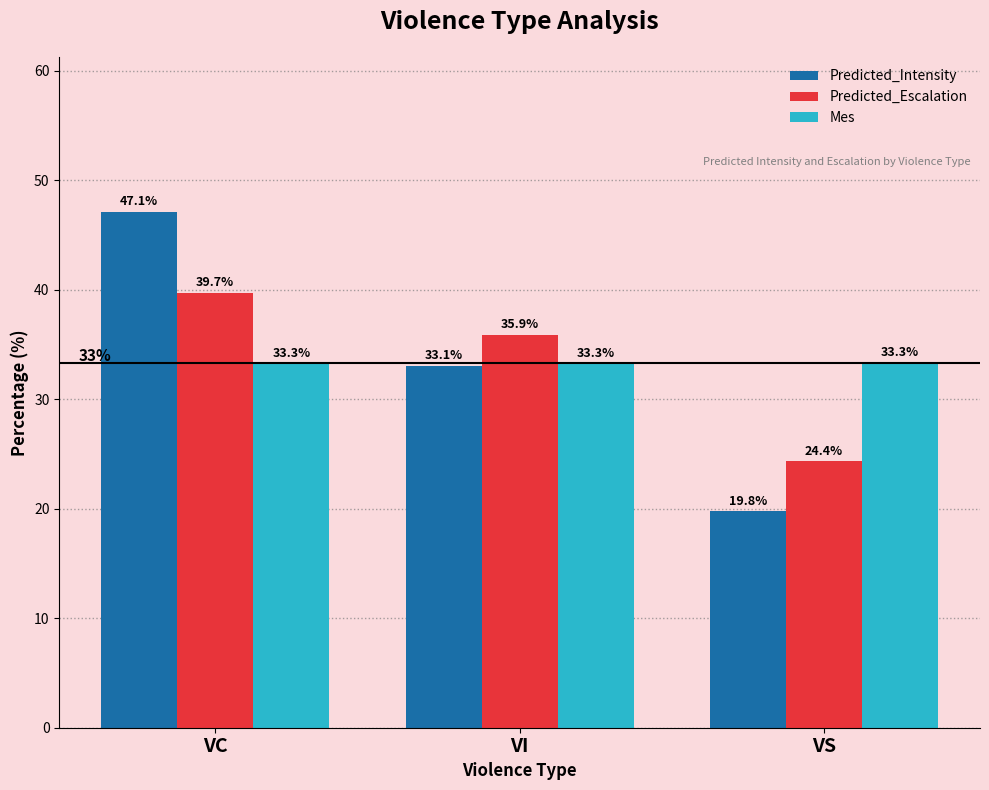

What is the total value across all series at VC?

120.2